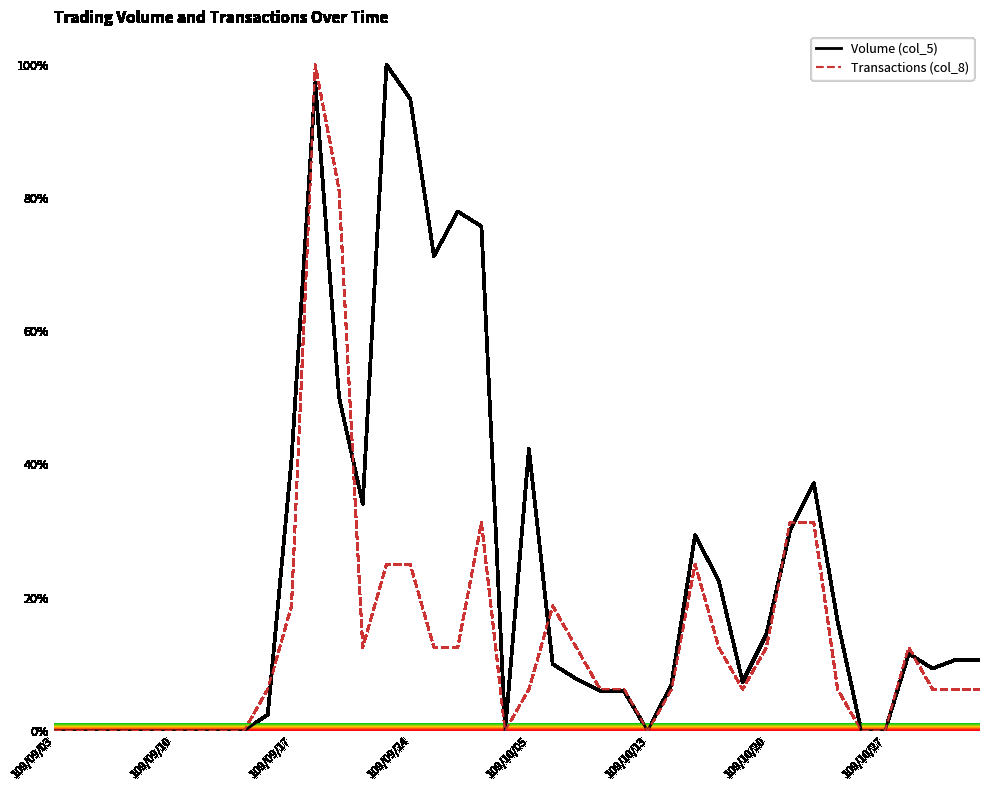

How many lines are shown in the chart?

2